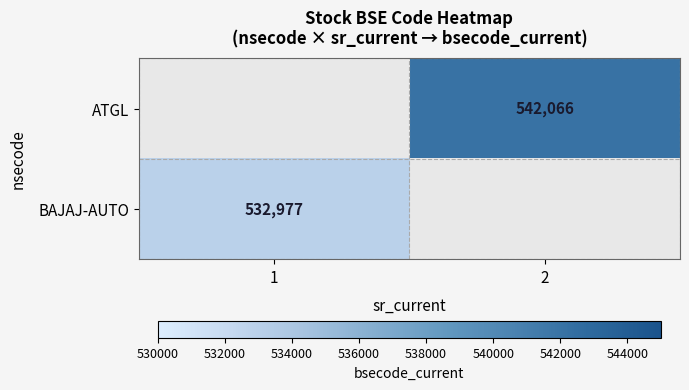

The value of BAJAJ-AUTO at 1 is 532977. True or false?

True